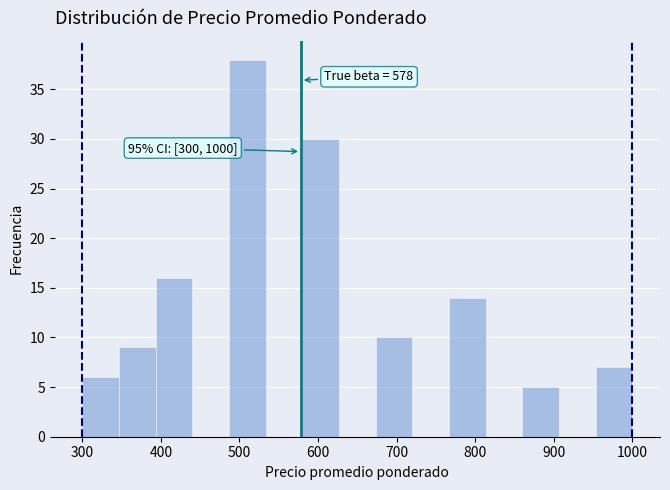

Which range on the x-axis has the tallest bar?

490 to 530